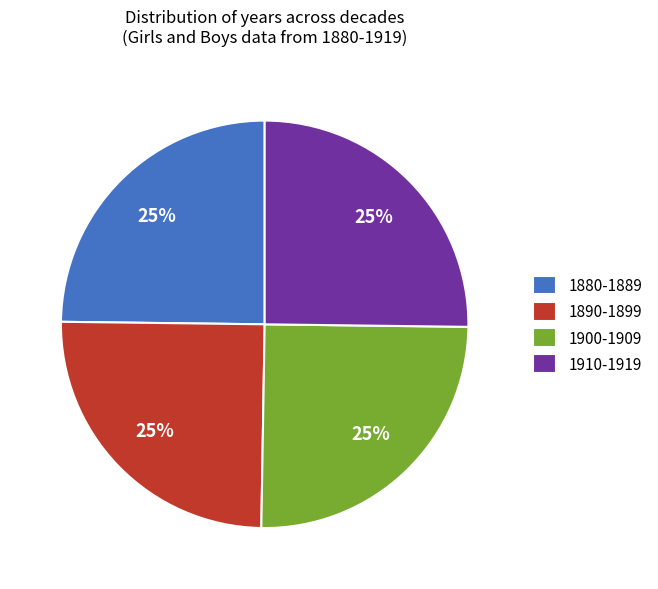

To the nearest percent, what is the average slice percentage?

25%